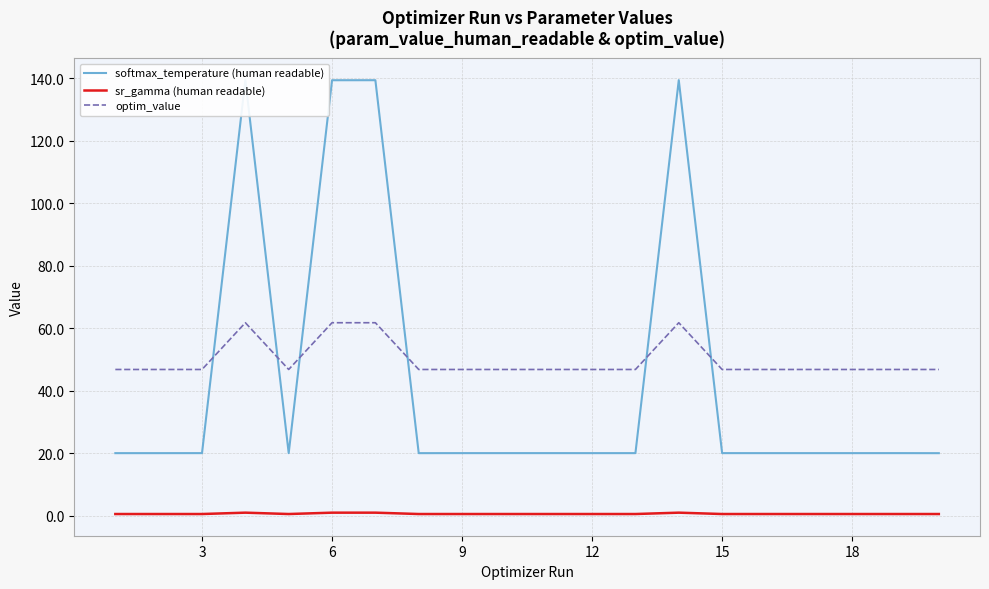

True or false: optim_value and sr_gamma (human readable) intersect in this chart.

False